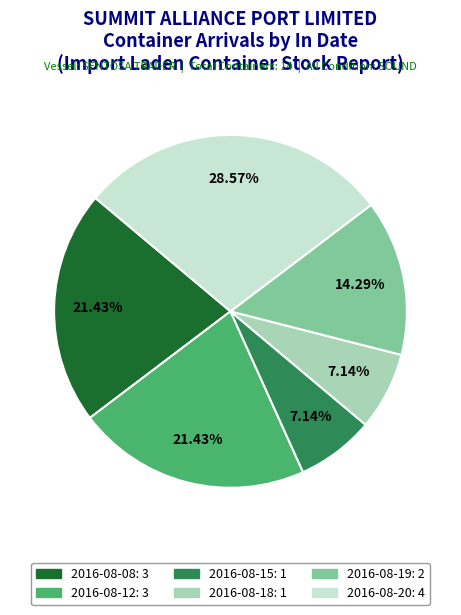

Count the number of slices in the pie.

6